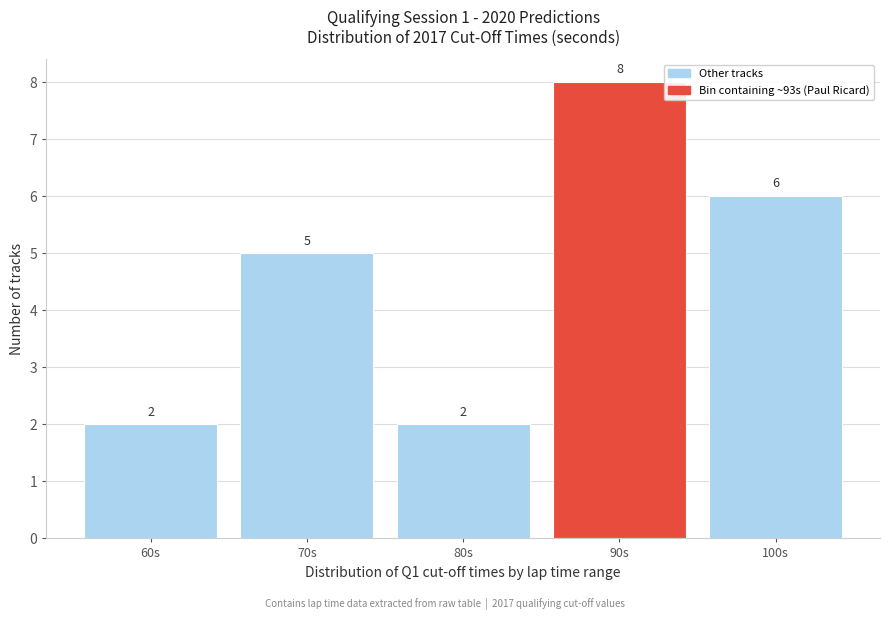

Reading left to right, what are all the values shown in this chart?

2	5	2	8	6